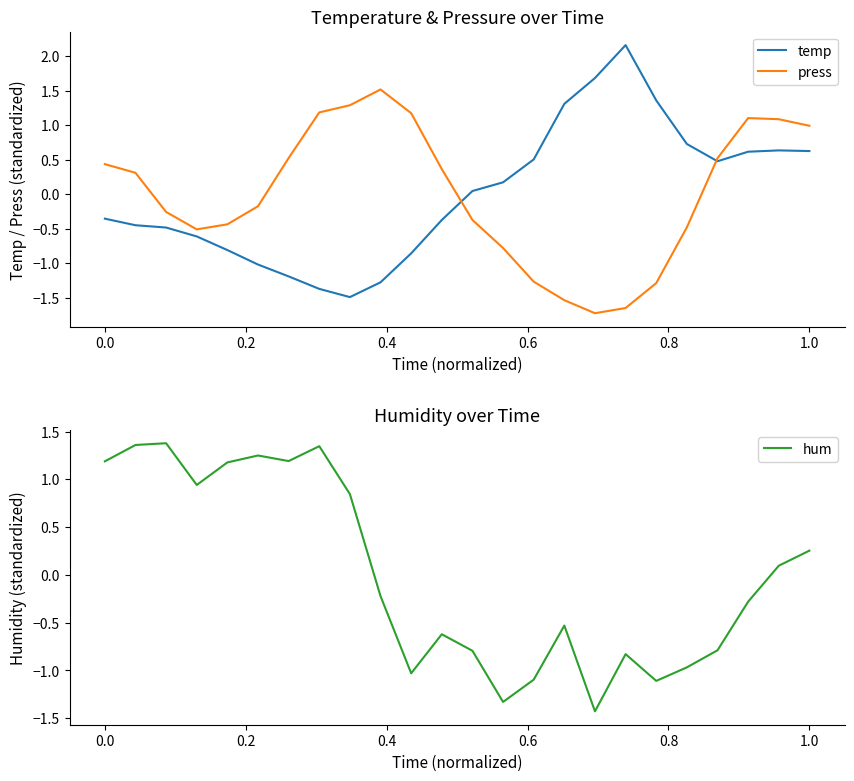

How many intersections are there between press and temp?

2